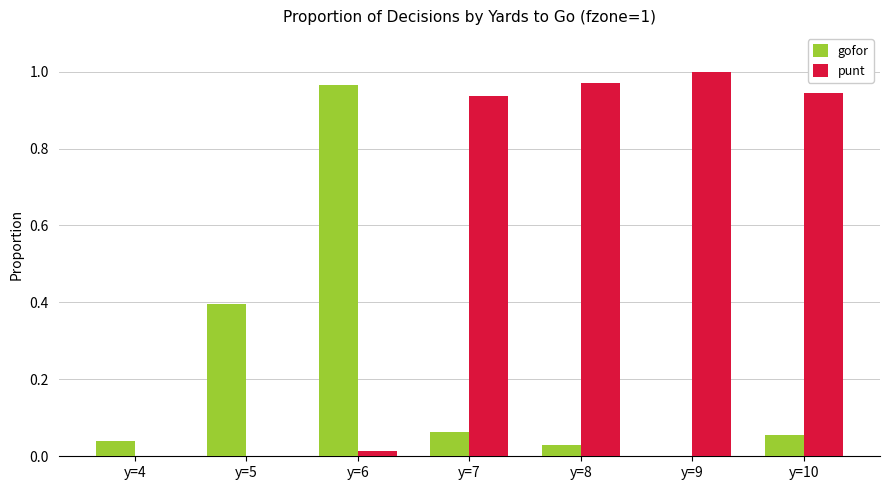

What is the average value of the punt series?

0.6